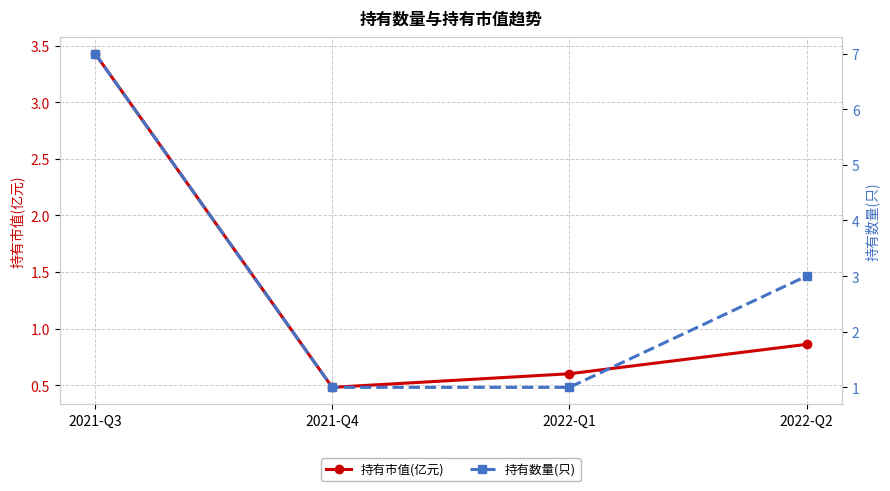

What are all the series names shown in the legend?

持有市值(亿元), 持有数量(只)